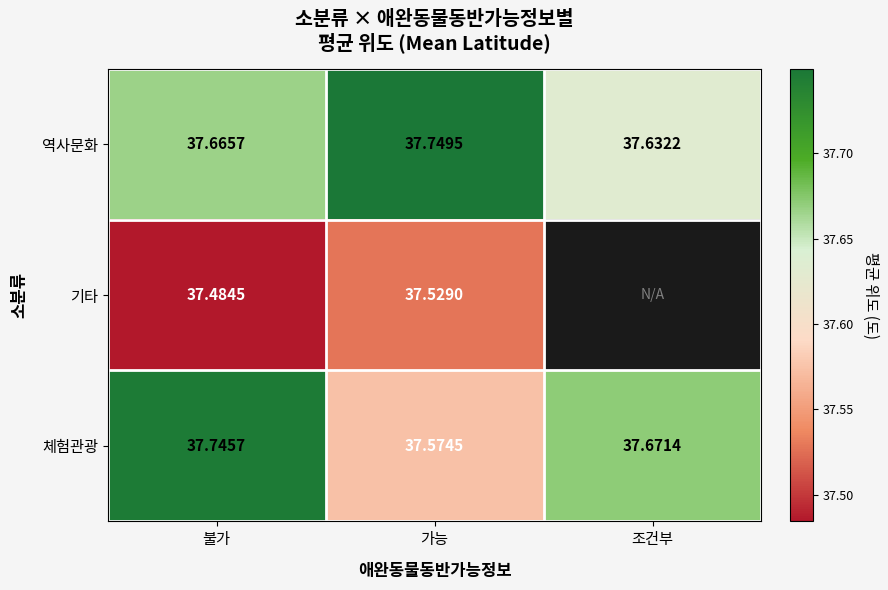

Rank the categories by 체험관광 value from lowest to highest.

가능, 조건부, 불가